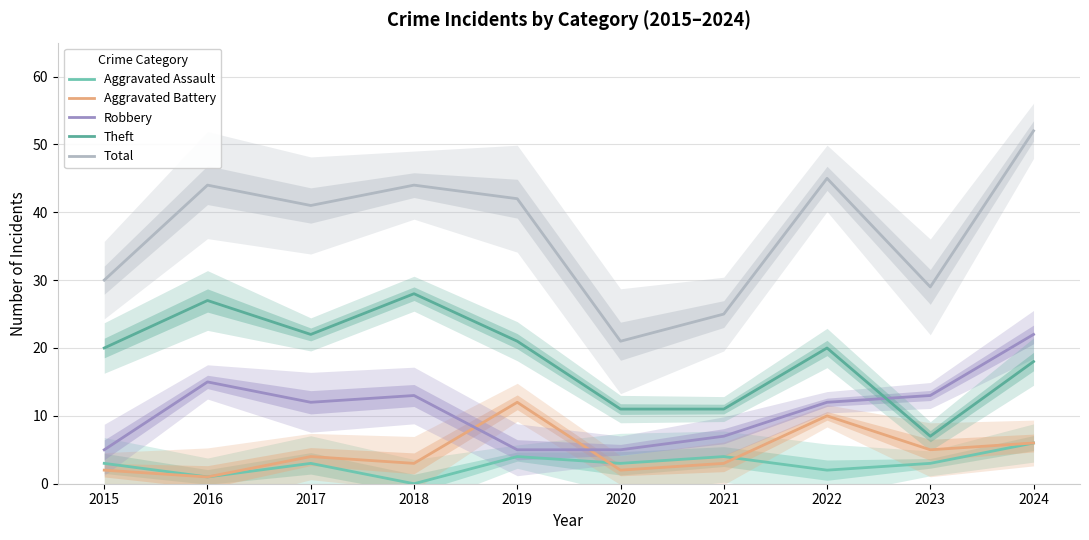

What is the lowest value of the Theft series?

7